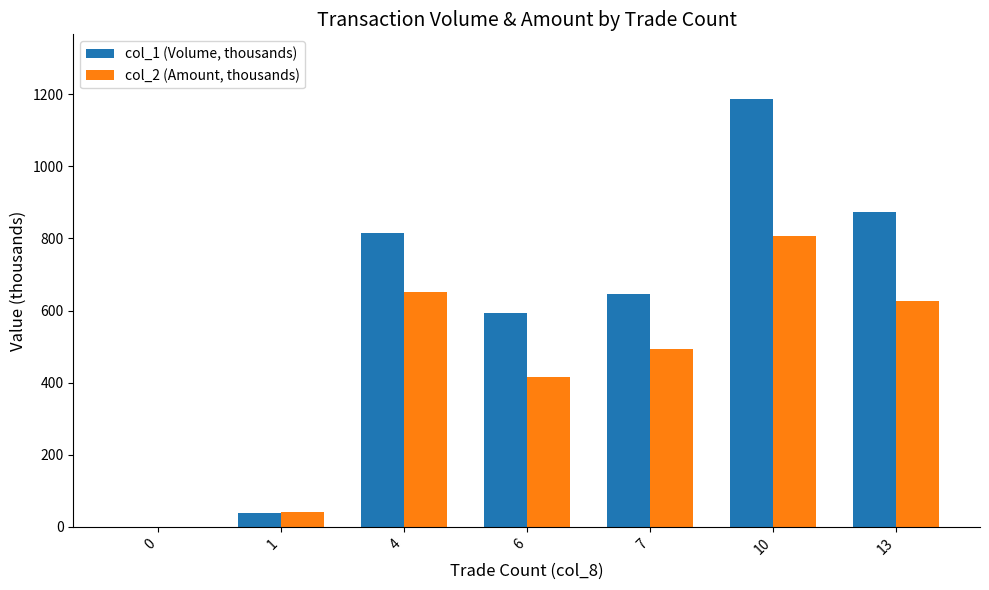

The value of col_2 (Amount, thousands) at 6 is 735.6. True or false?

False